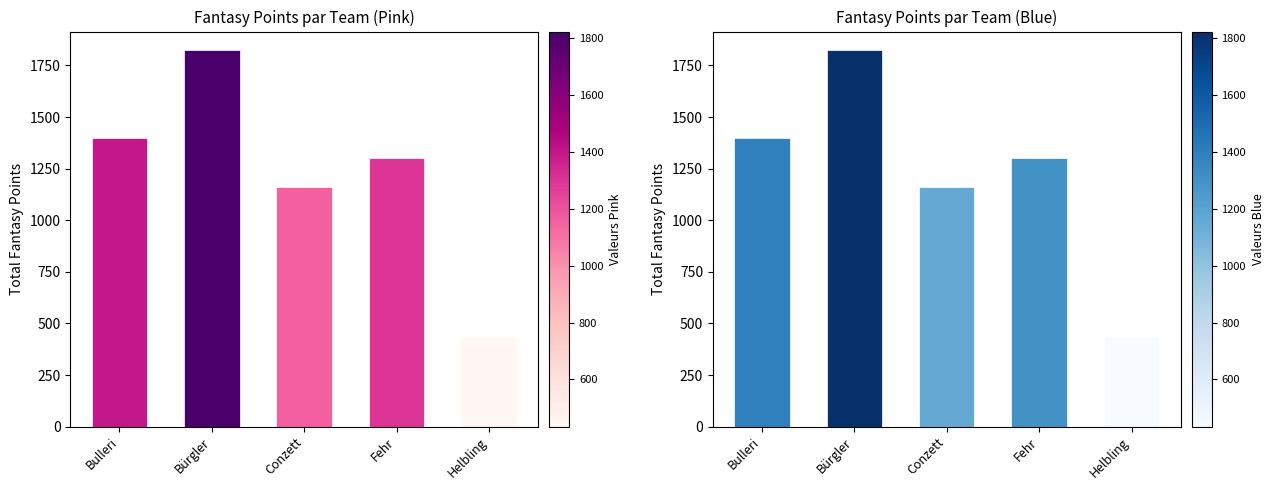

Does the chart contain any negative values?

No